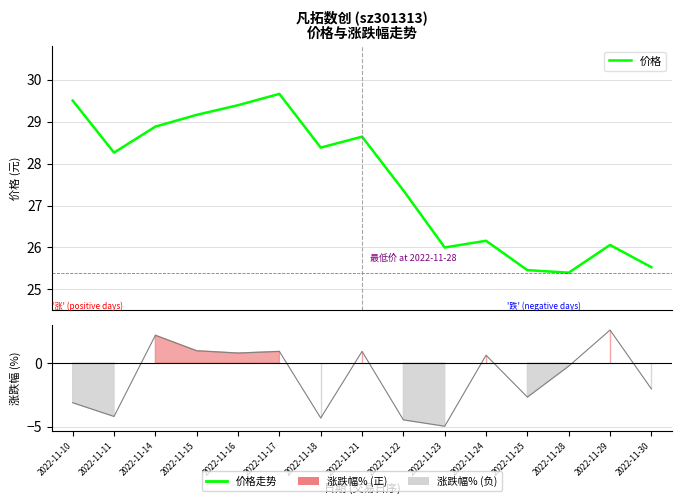

Which category has the highest value across all series?

2022-11-17